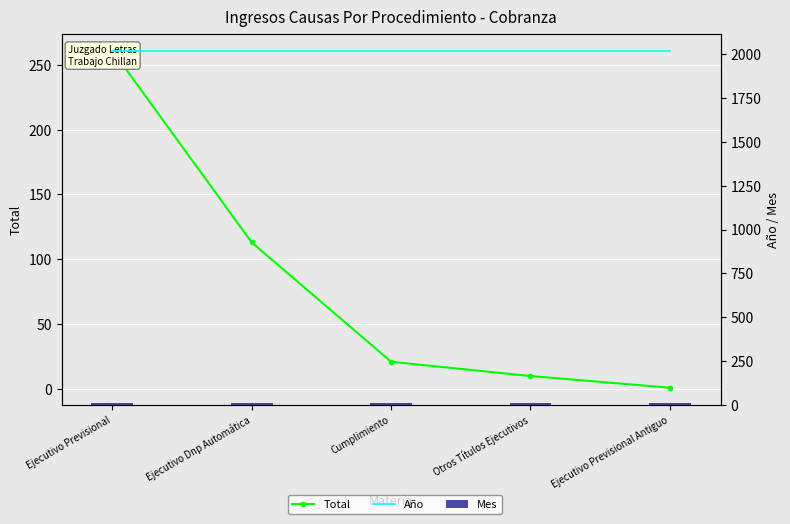

At which category is the sum across all series the highest?

Ejecutivo Previsional